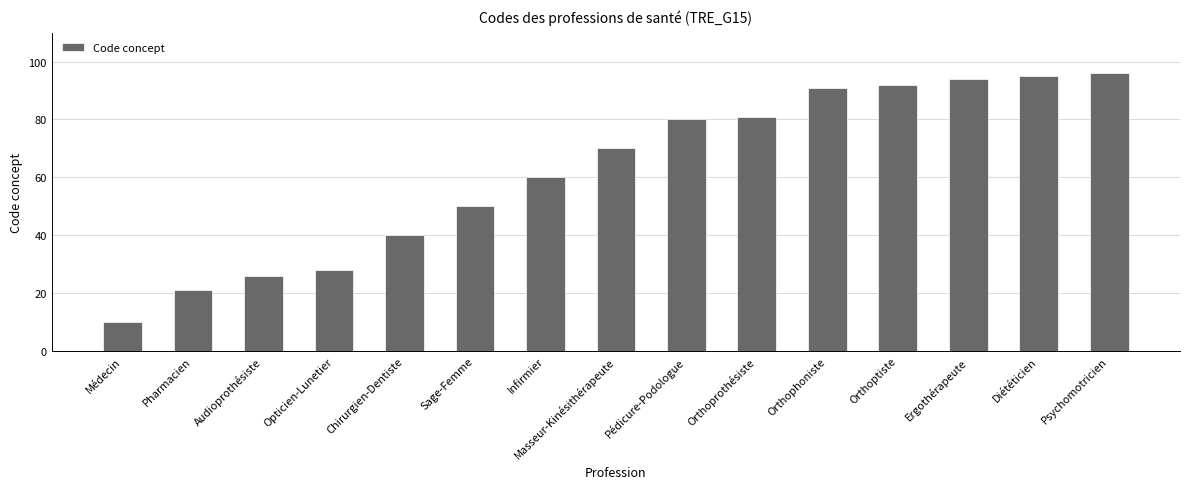

At which label is the value closest to 53?

Sage-Femme